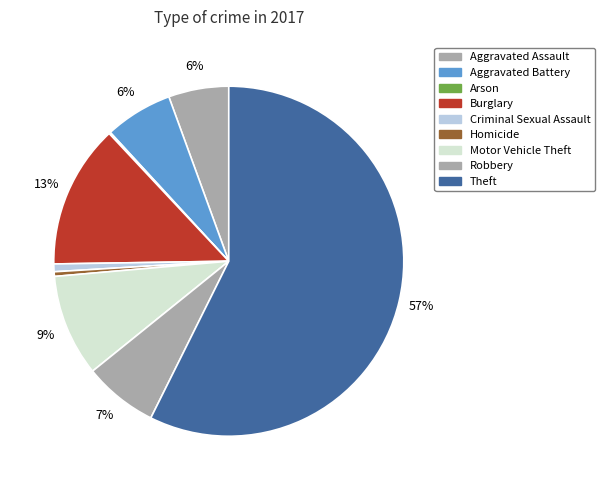

To the nearest percent, what percentage of the pie is Motor Vehicle Theft?

9%